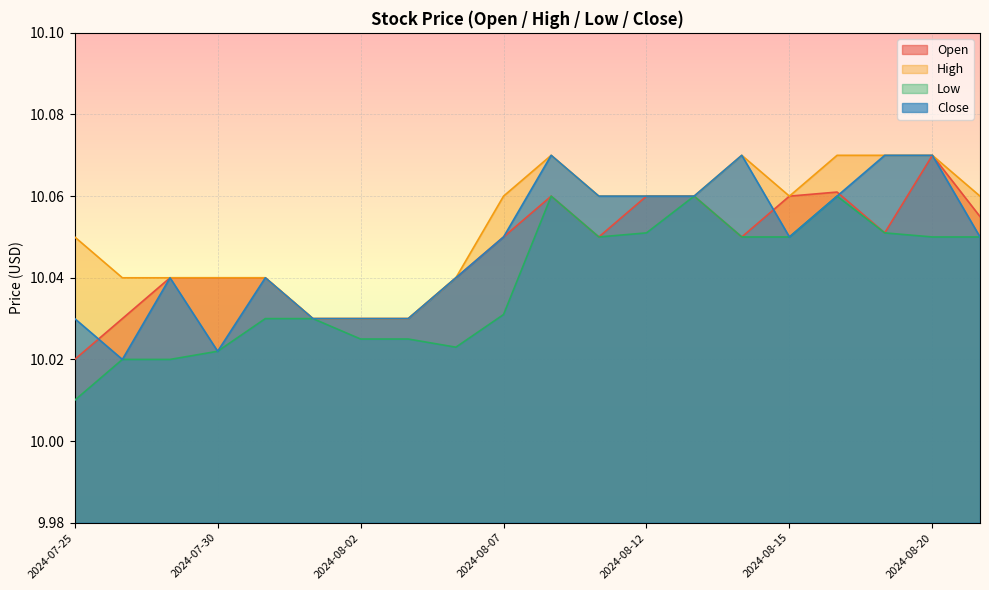

What is the value of the Close point at the 18th from the left?

10.1